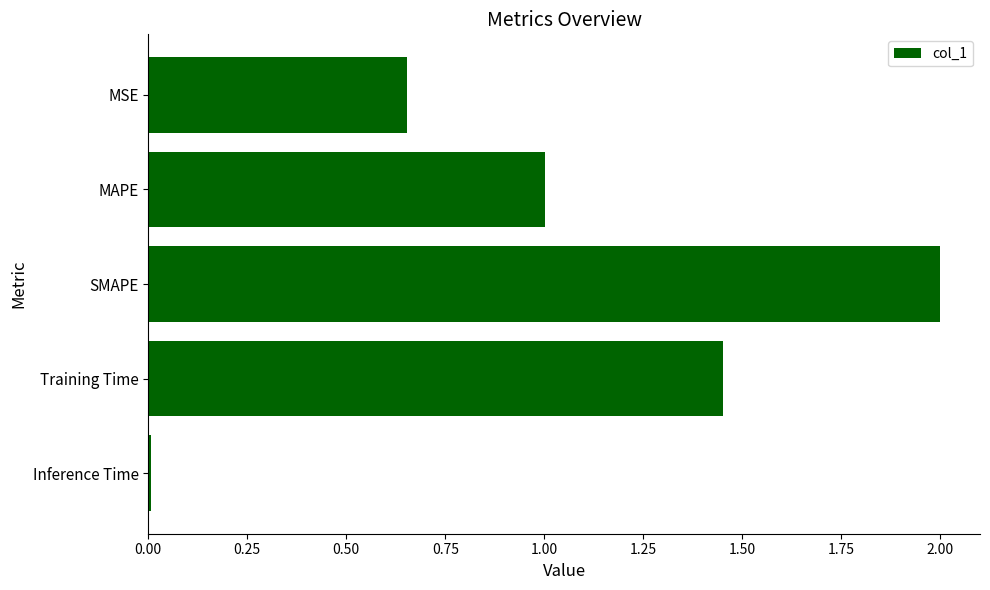

What is the difference between the maximum and second lowest values?

1.3